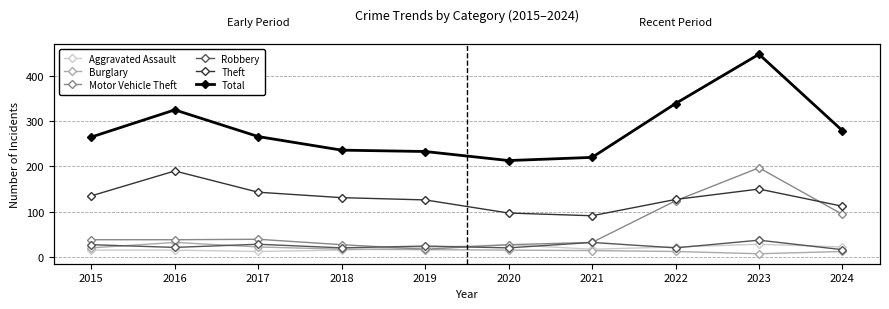

Where is Total nearest to the value 330?

2016